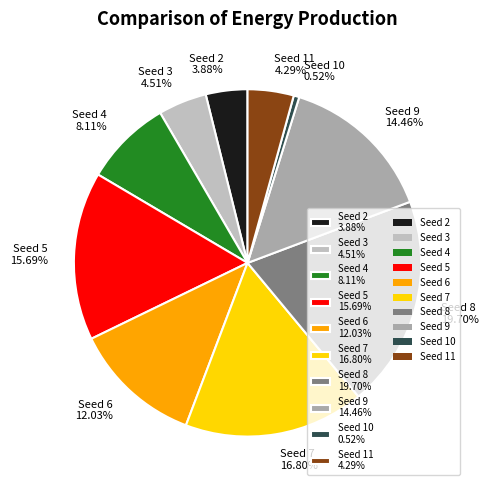

Is there any slice that represents more than half of the pie?

No